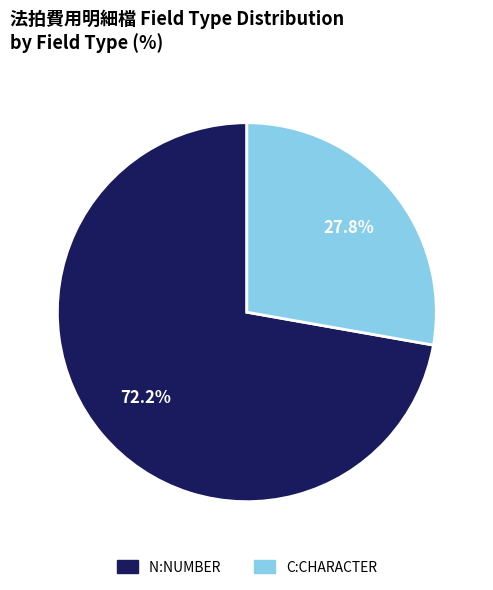

To the nearest percent, what is the difference between the largest and smallest slice percentages?

44%